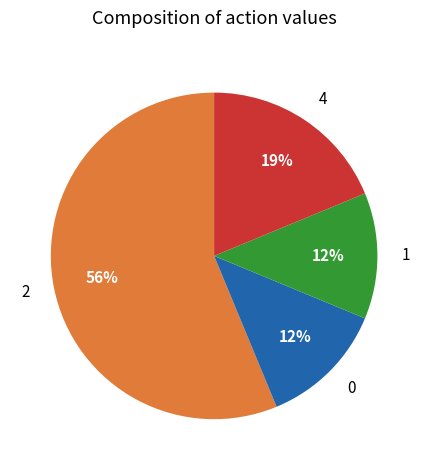

Combined, do 2 and 4 account for over 50%?

Yes